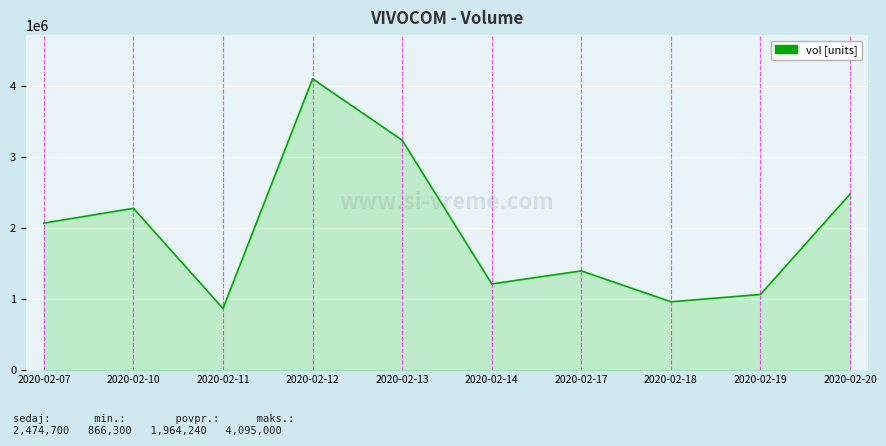

List the labels in order of value, smallest first.

2020-02-11, 2020-02-18, 2020-02-19, 2020-02-14, 2020-02-17, 2020-02-07, 2020-02-10, 2020-02-20, 2020-02-13, 2020-02-12